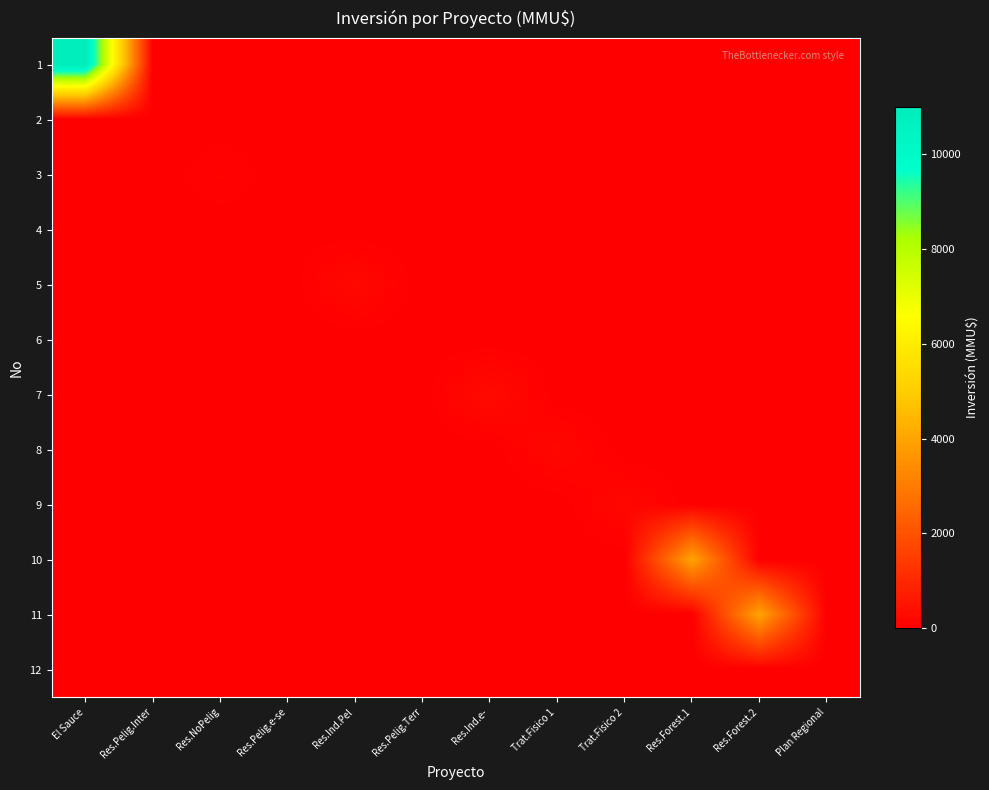

Count the number of categories in the chart.

12